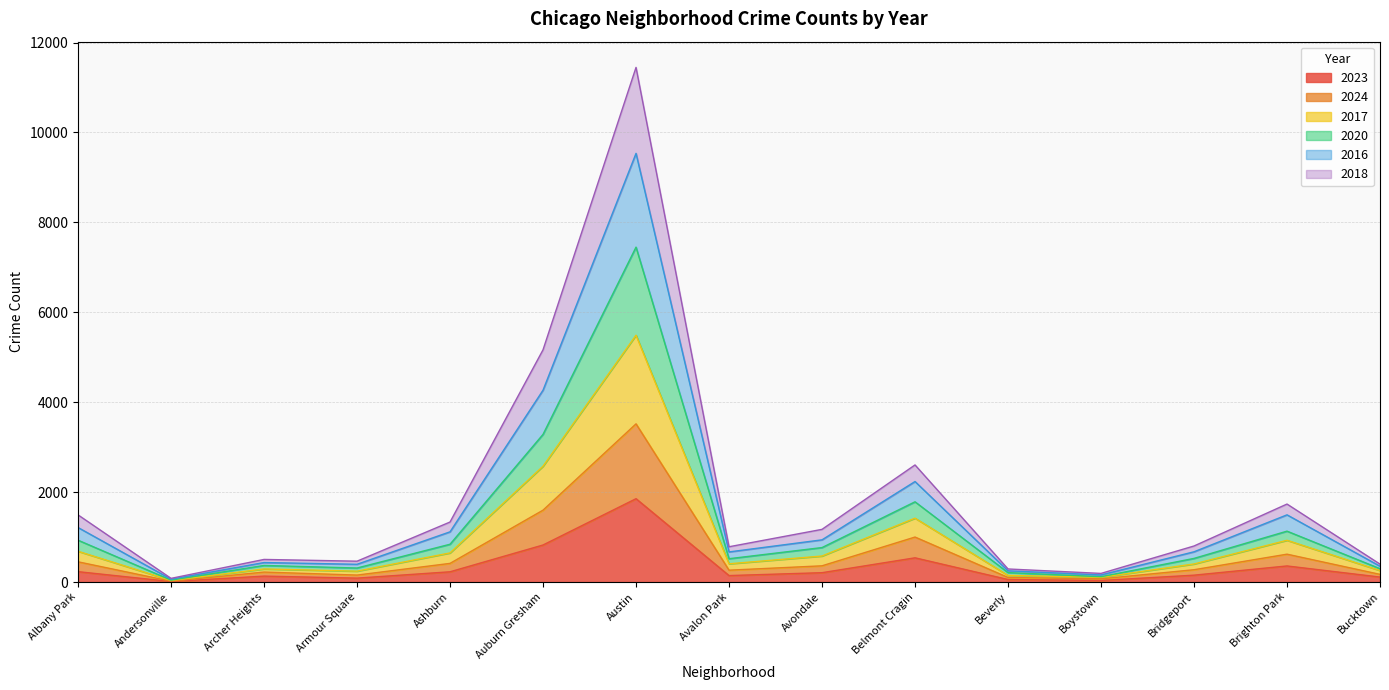

The value of 2023 at Auburn Gresham is 1237. True or false?

False